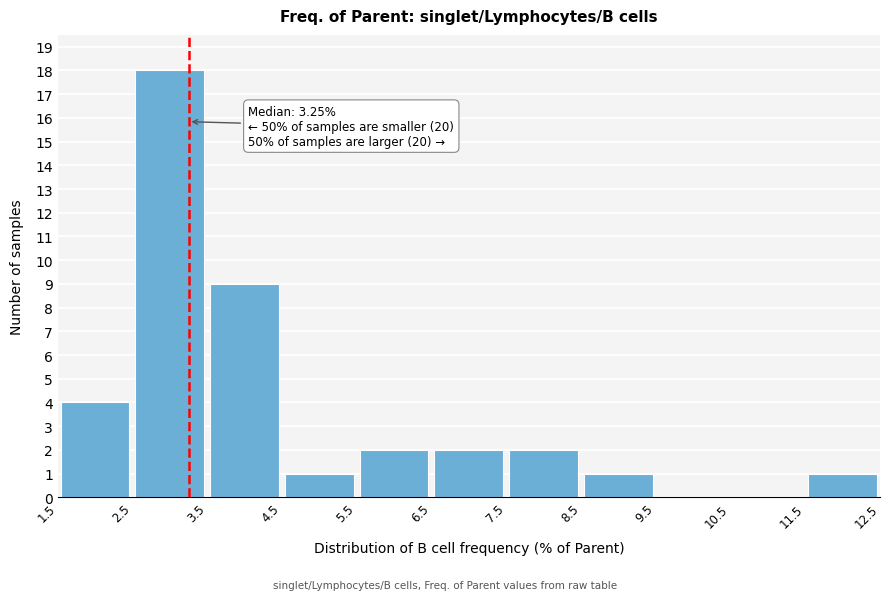

Which range on the x-axis has the tallest bar?

2.5 to 3.5